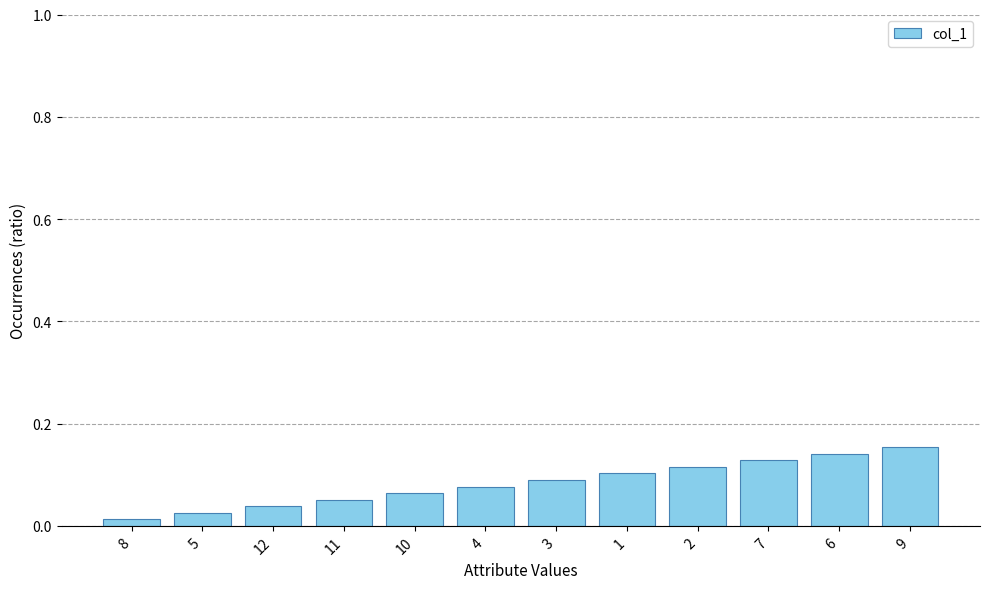

List the labels in order of value, smallest first.

8, 5, 12, 11, 10, 4, 3, 1, 2, 7, 6, 9